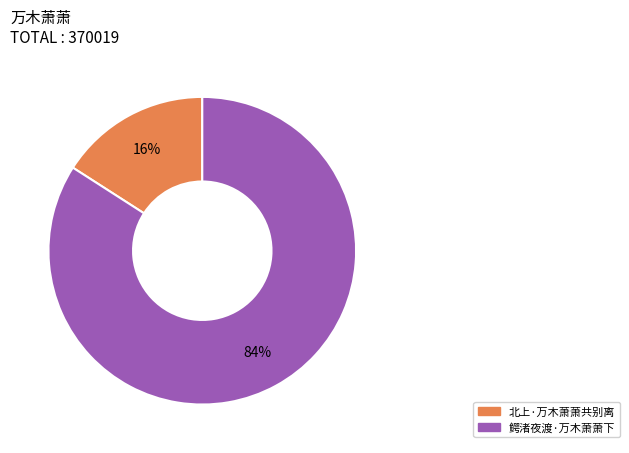

Between 北上·万木萧萧共别离 and 鳄渚夜渡·万木萧萧下, which is larger?

鳄渚夜渡·万木萧萧下